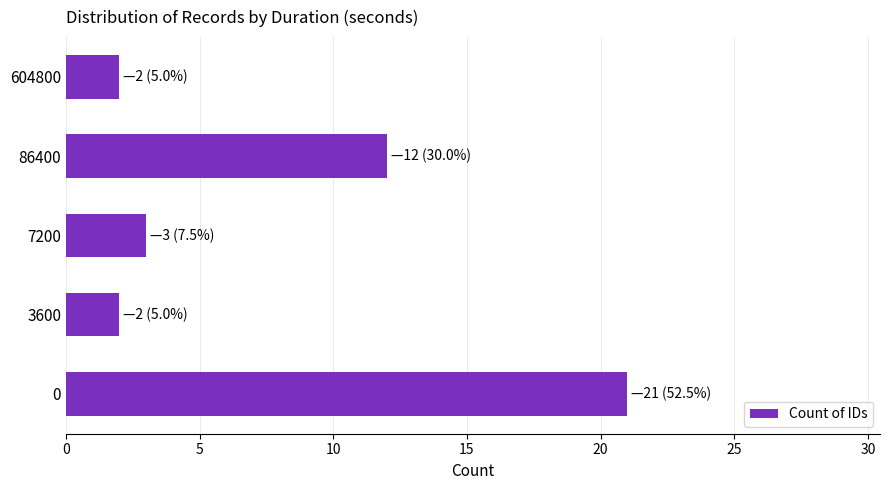

What is the change in value from 0 to 7200?

-18